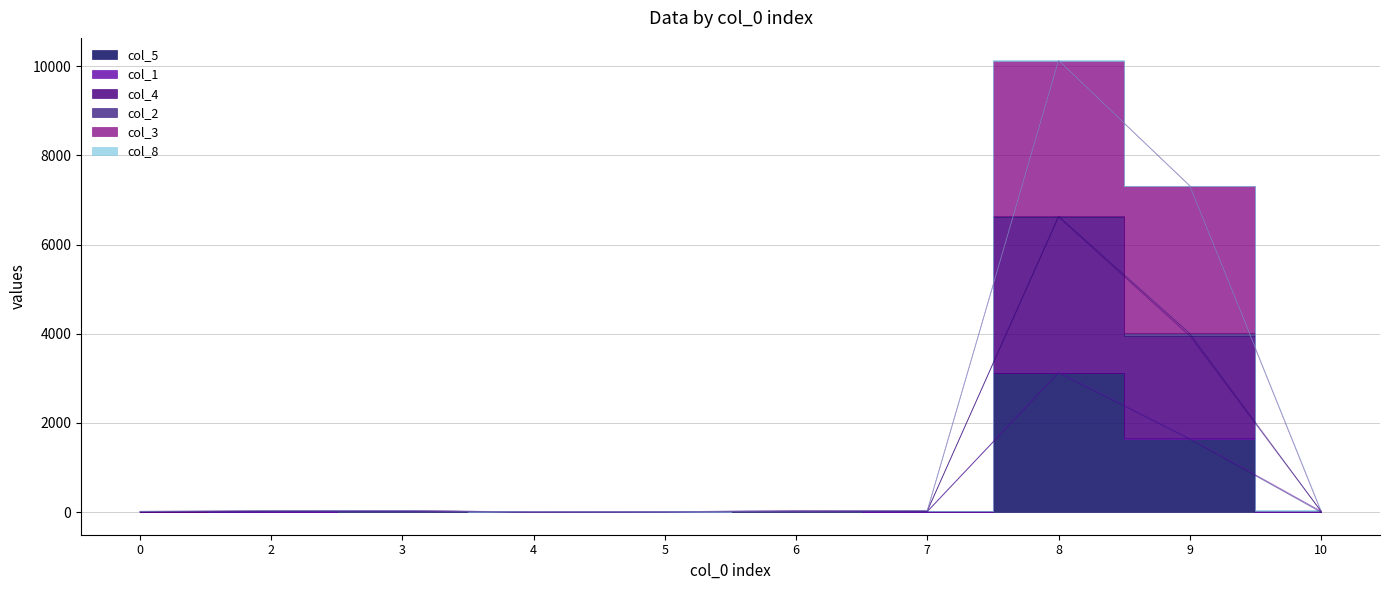

What is the average value of the col_4 series?

1081